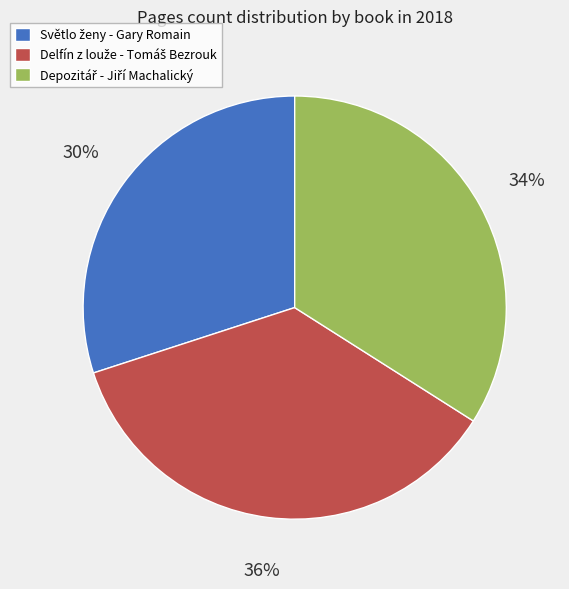

Is there a majority slice in this chart?

No